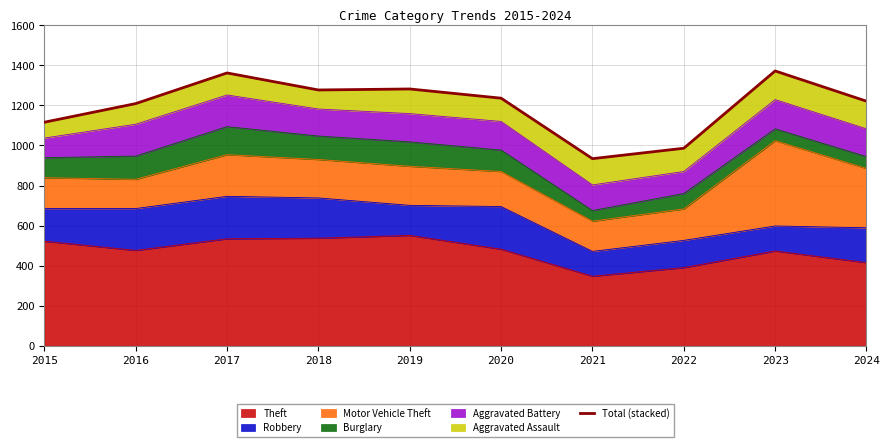

Is it true that the value at 2017 is 1362?

True